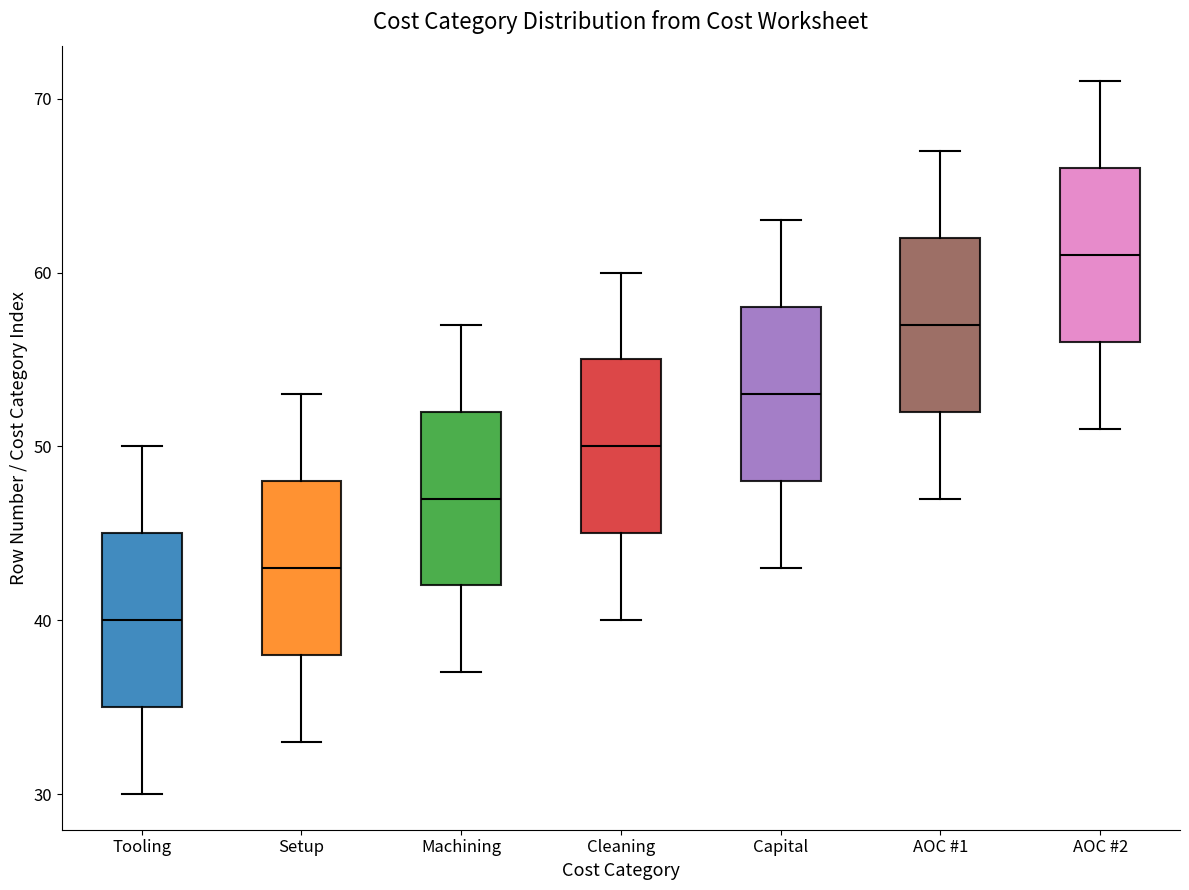

Which box has the lowest median line?

Tooling